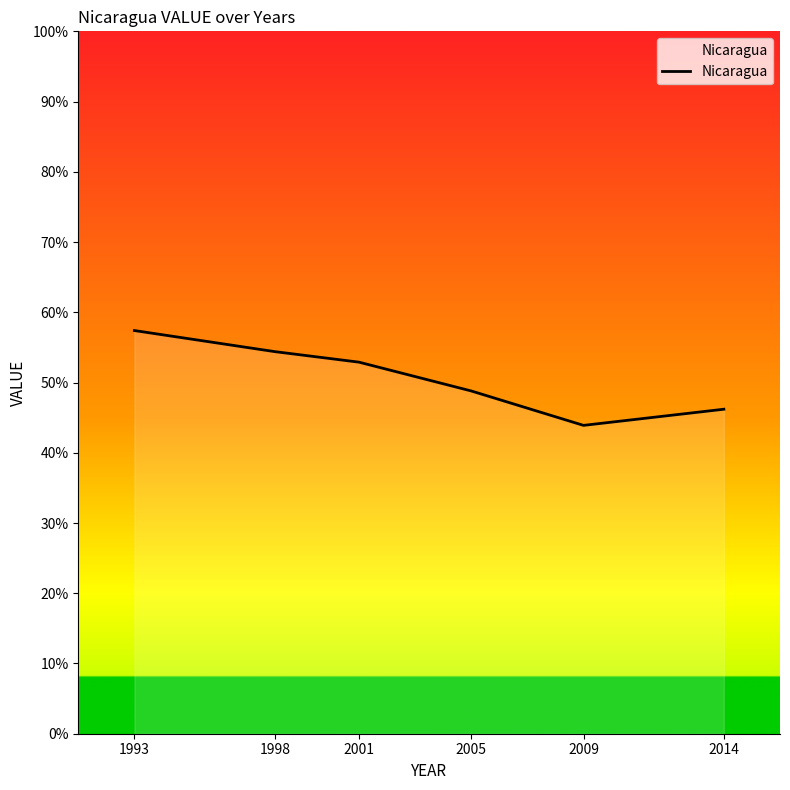

What is the ratio of the value at 2001 to the value at 2009?

1.2